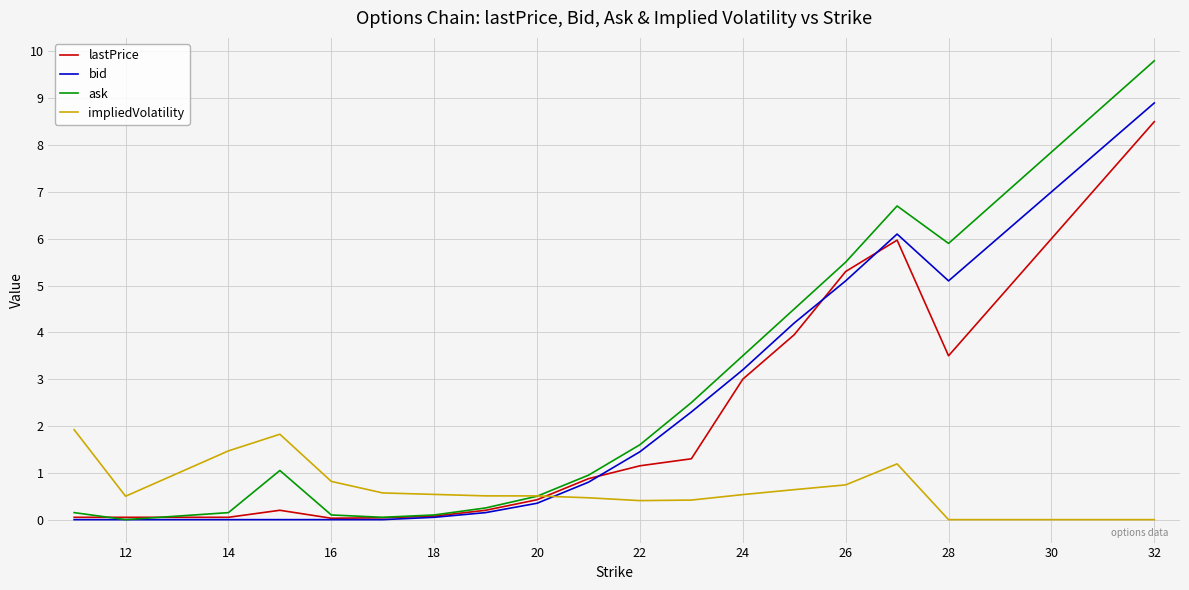

How many categories are shown in the chart?

18